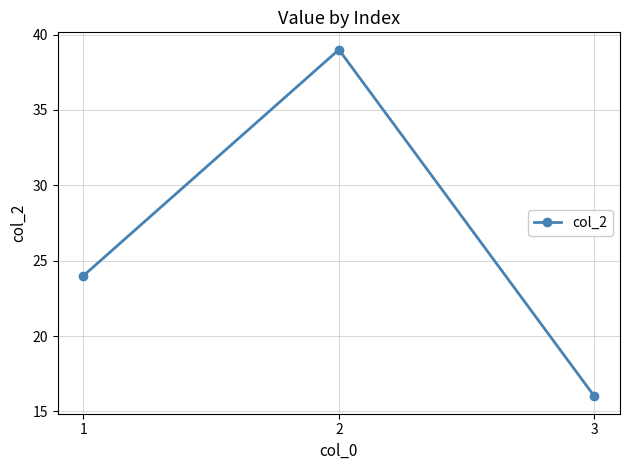

Read the value at 1, to the nearest 10.

20